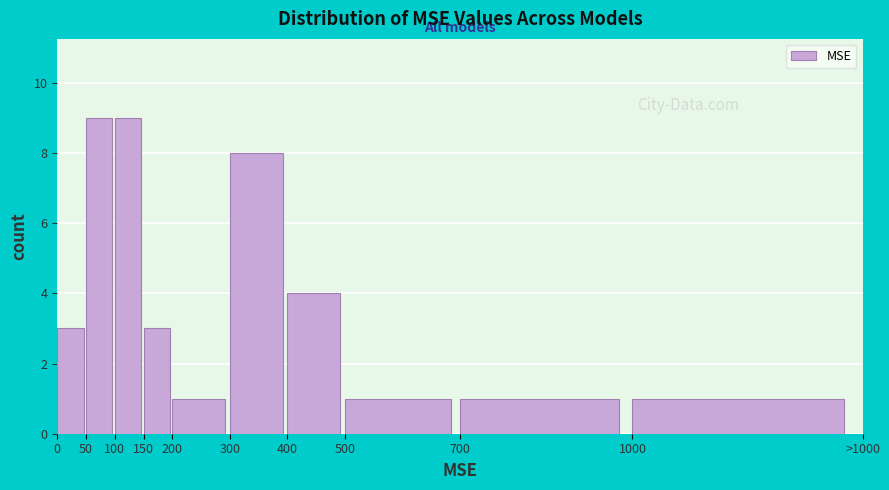

Reading left to right, list all the values displayed in this chart.

0=3	50=9	100=9	150=3	200=1	300=8	400=4	500=1	700=1	1000=1